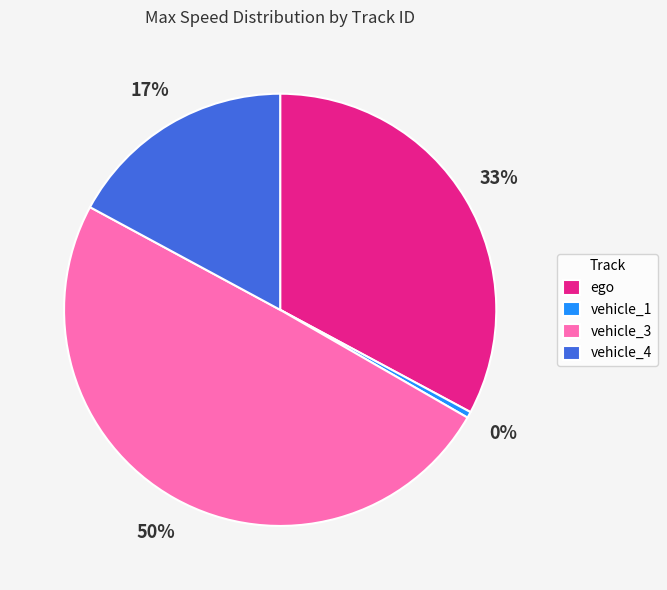

Which category has the biggest portion of the pie?

vehicle_3